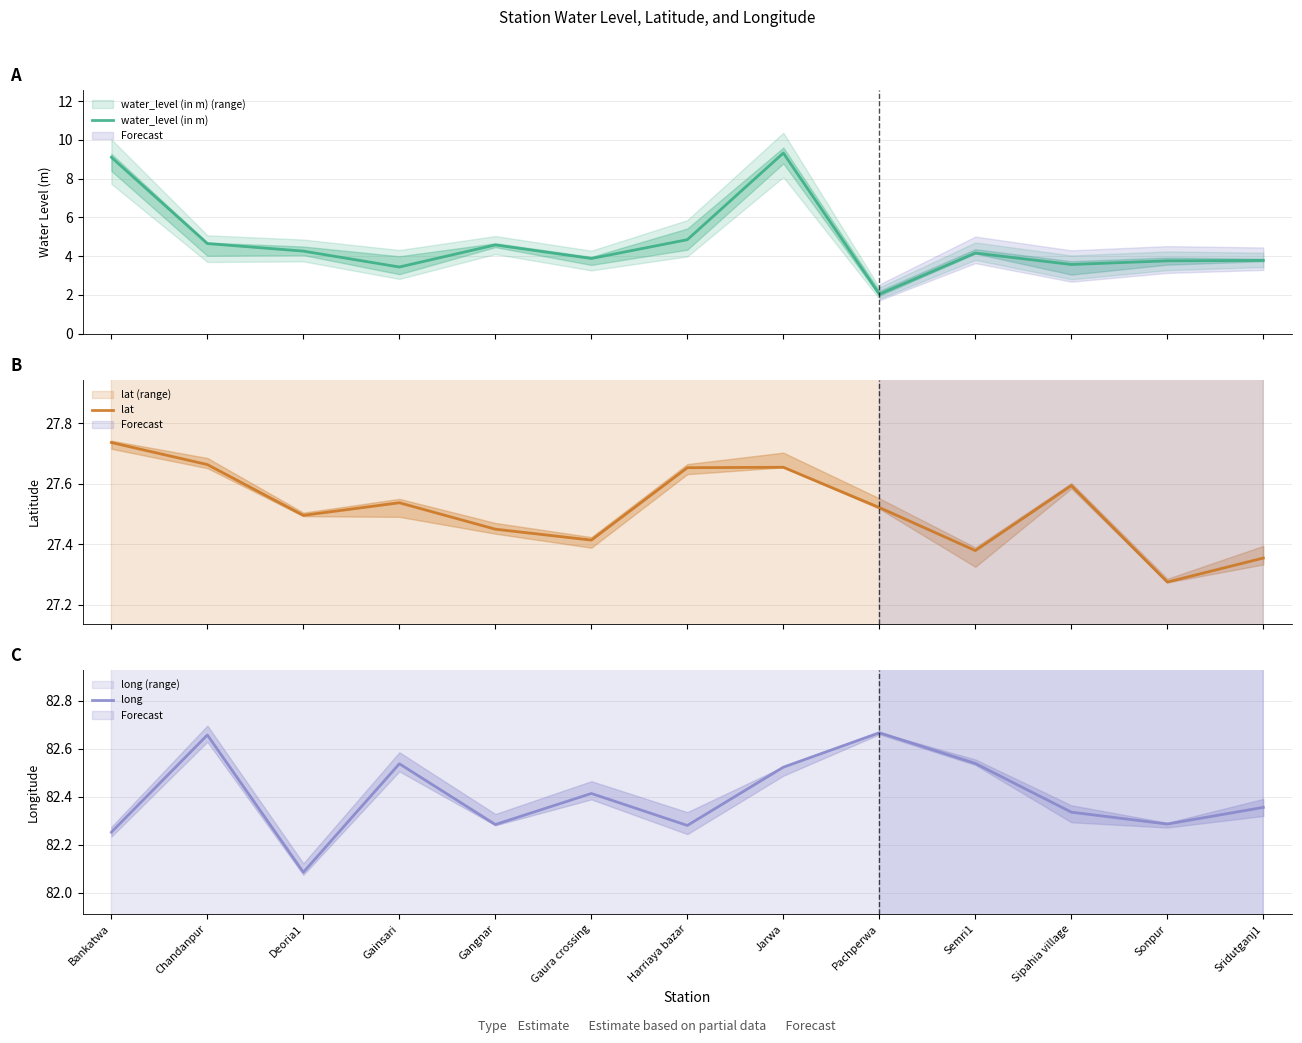

Reading left to right, list all the values displayed in this chart.

water_level (in m): 9.1	4.7	4.3	3.4	4.6	3.9	4.8	9.3	2.0	4.2	3.6	3.8	3.8
lat: 27.7	27.7	27.5	27.5	27.4	27.4	27.7	27.7	27.5	27.4	27.6	27.3	27.4
long: 82.3	82.7	82.1	82.5	82.3	82.4	82.3	82.5	82.7	82.5	82.3	82.3	82.4